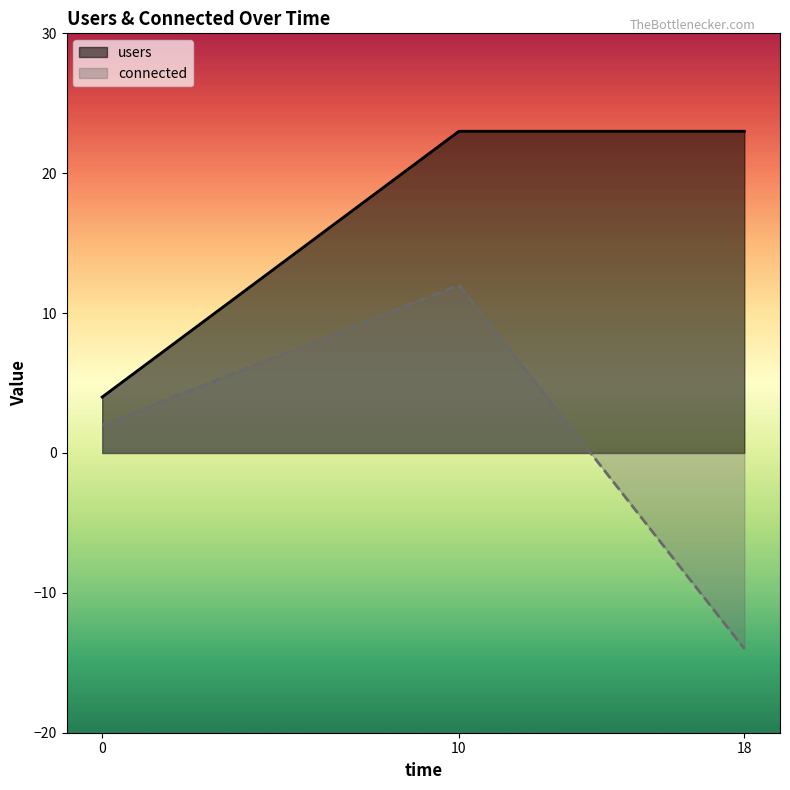

How many connected values are between -14 and 12?

3